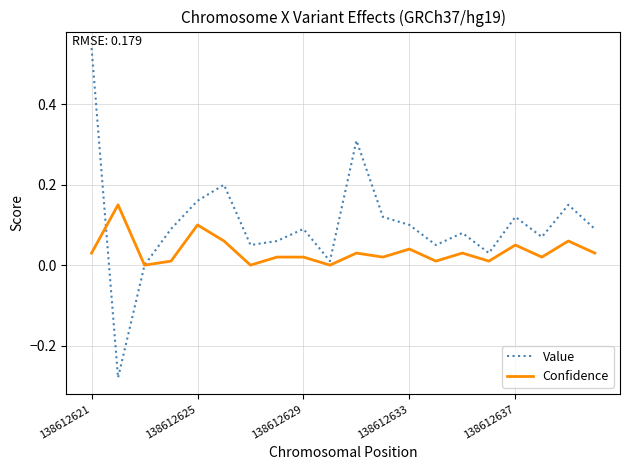

Which series has the widest spread of values?

Value